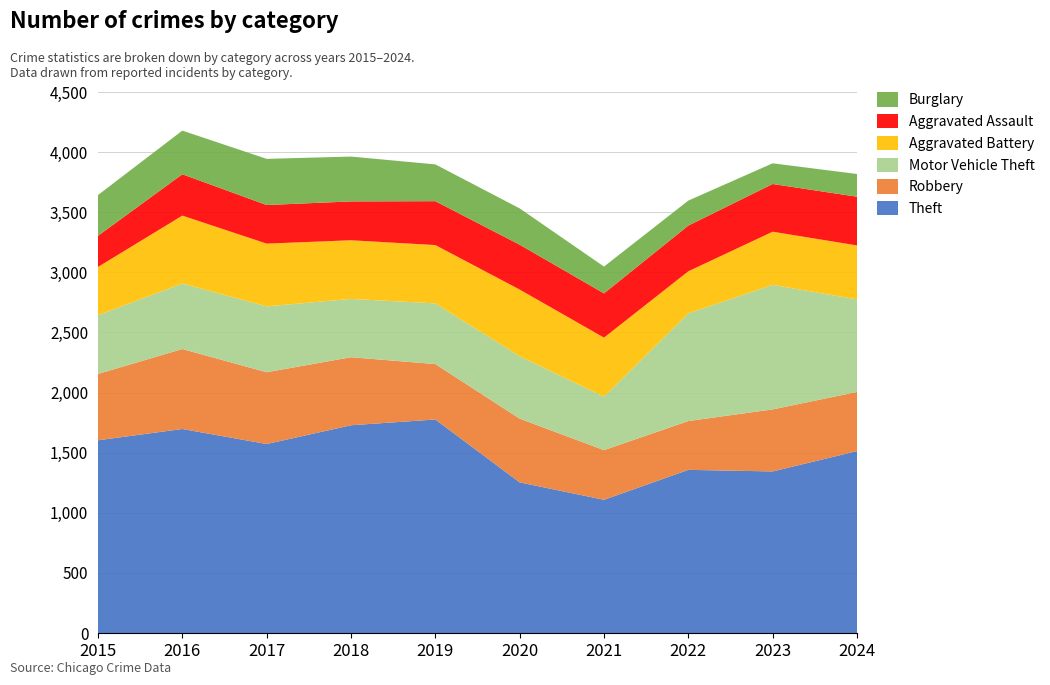

Reading right to left, list all the values displayed in this chart.

Theft: 2024=1513	2023=1344	2022=1357	2021=1108	2020=1253	2019=1776	2018=1728	2017=1572	2016=1697	2015=1603
Robbery: 2024=492	2023=516	2022=406	2021=413	2020=530	2019=461	2018=566	2017=597	2016=665	2015=552
Motor Vehicle Theft: 2024=770	2023=1036	2022=896	2021=445	2020=519	2019=505	2018=485	2017=548	2016=545	2015=489
Aggravated Battery: 2024=449	2023=442	2022=350	2021=491	2020=555	2019=485	2018=488	2017=522	2016=565	2015=401
Aggravated Assault: 2024=405	2023=397	2022=380	2021=368	2020=373	2019=365	2018=323	2017=321	2016=344	2015=259
Burglary: 2024=189	2023=172	2022=208	2021=223	2020=302	2019=306	2018=373	2017=384	2016=363	2015=339